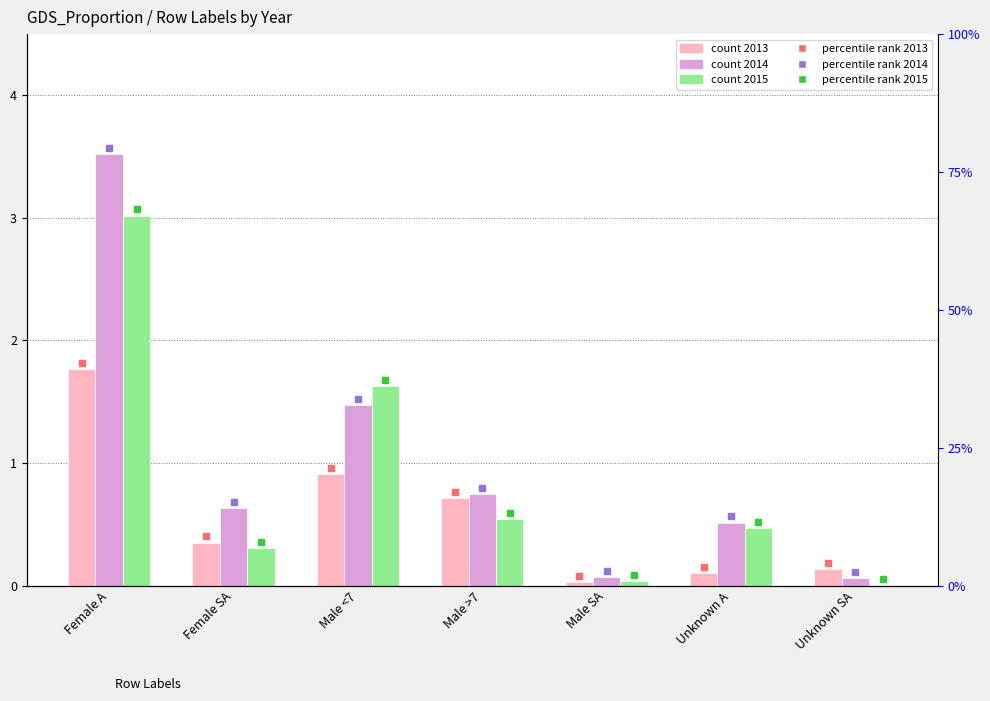

How many bars are there in total?

21